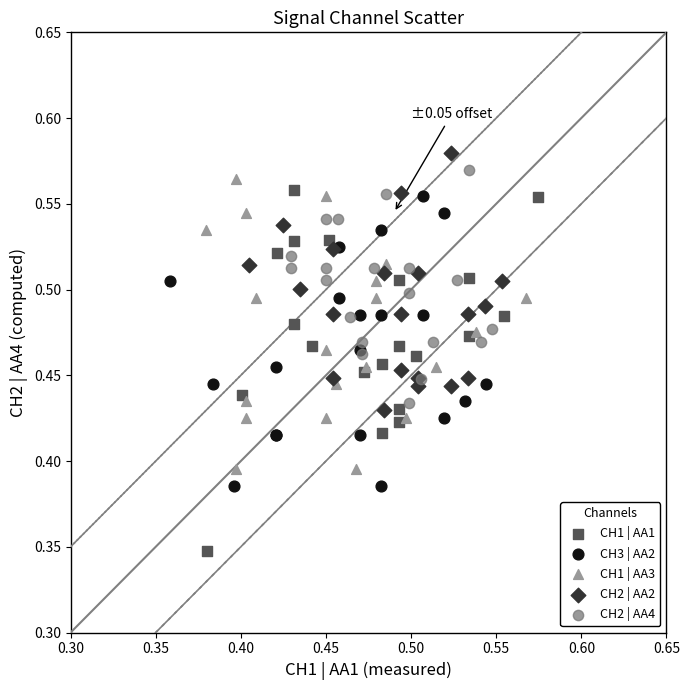

Which series contains the highest Y value?

CH2 | AA2